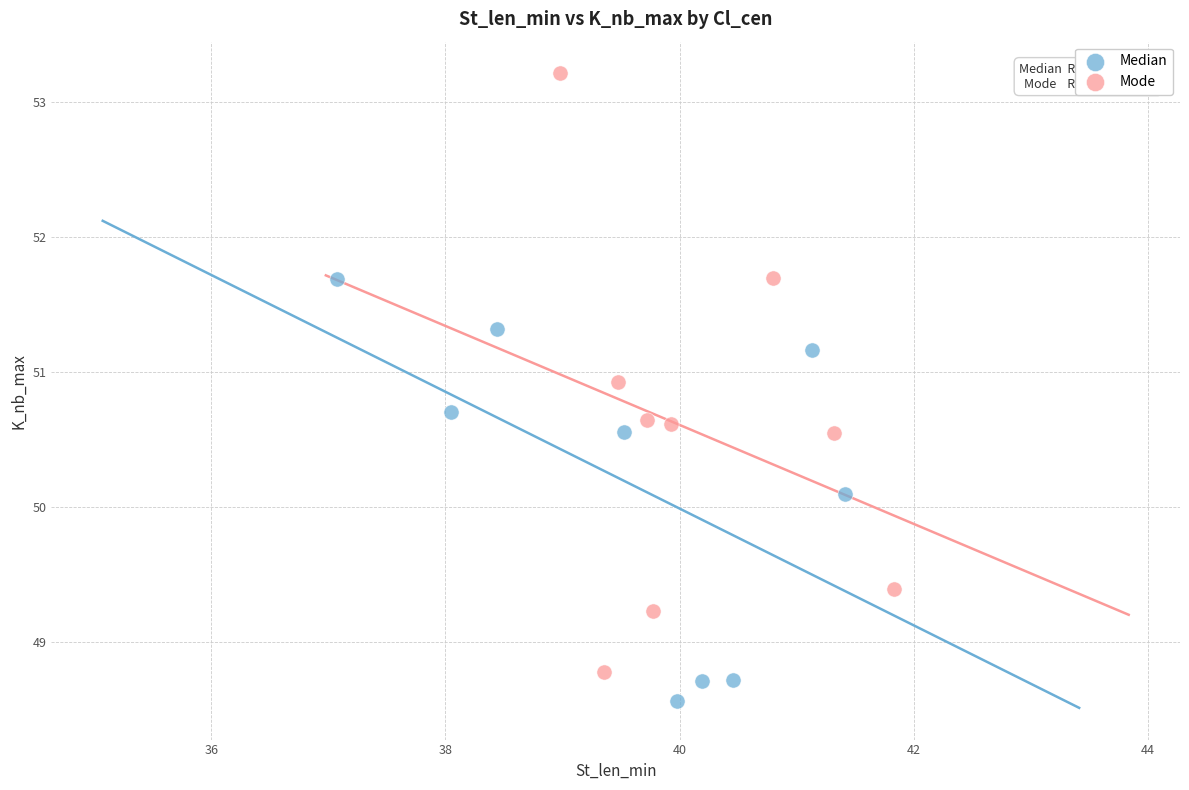

Which series has the largest Y range (max minus min)?

Mode